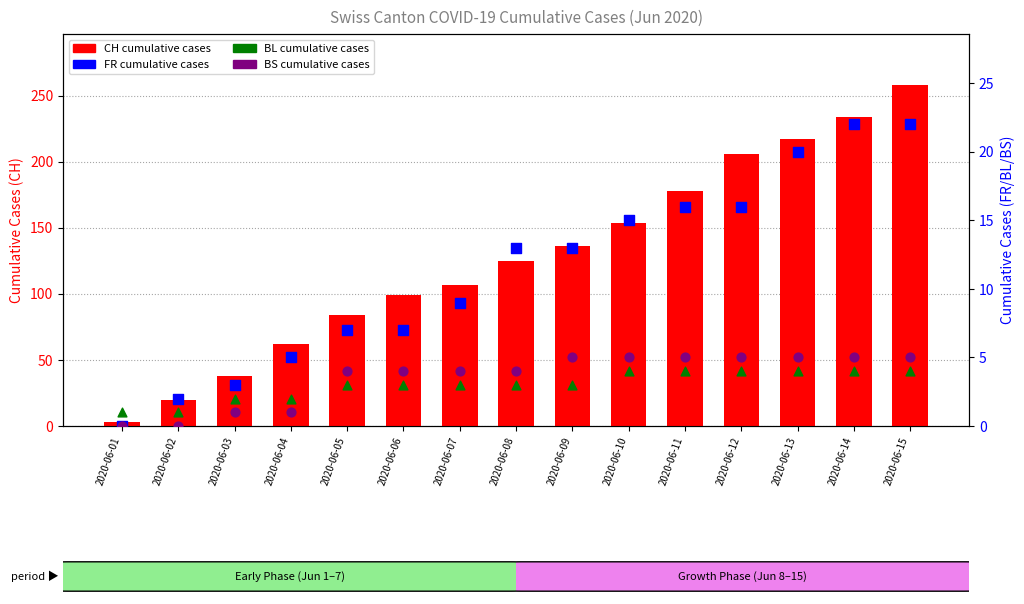

At how many categories does at least one series exceed 115?

8